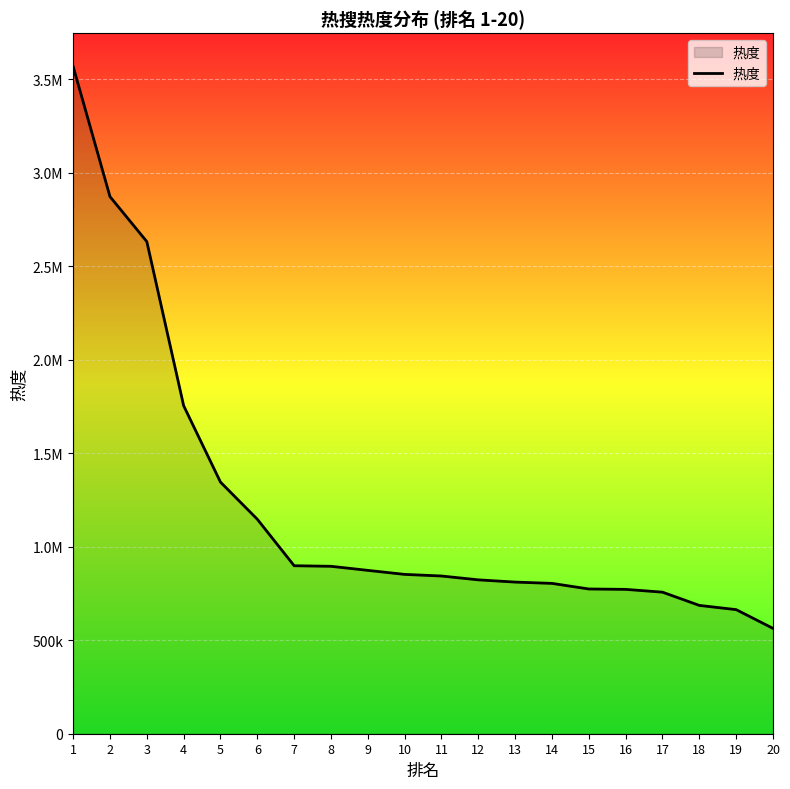

Is this an area chart (filled region under the line)?

Yes